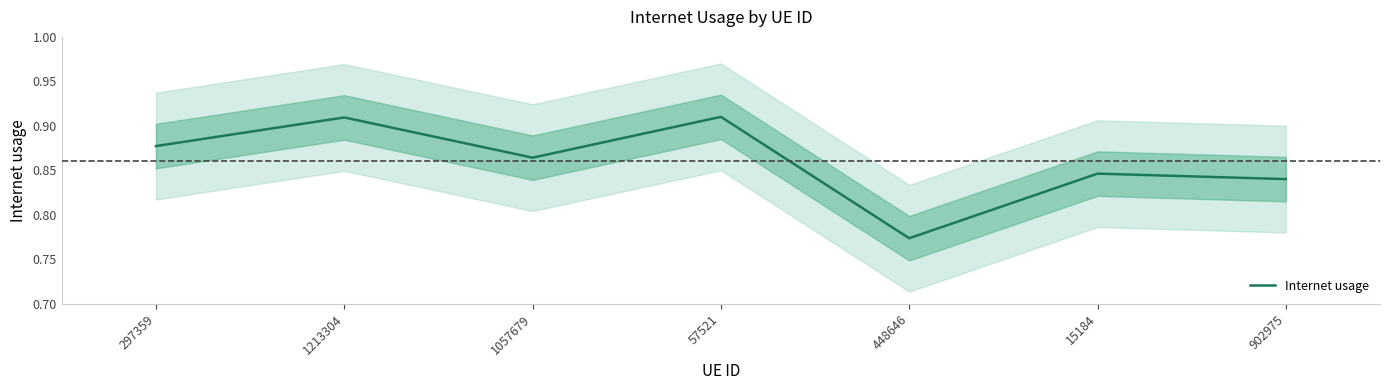

What position from the left is 15184?

6